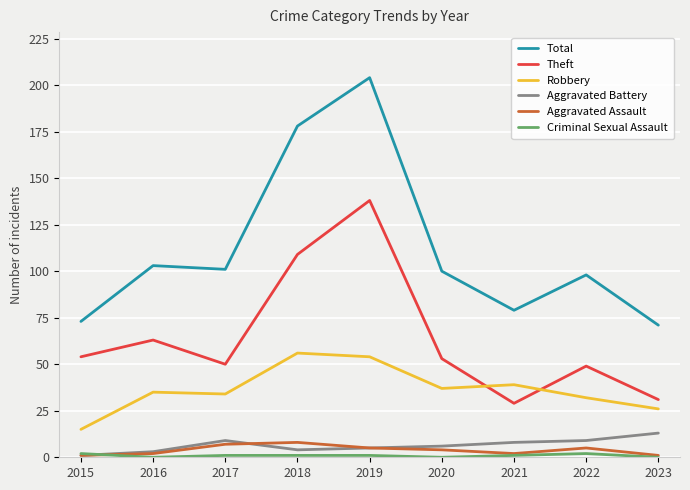

What is the greatest value displayed?

204